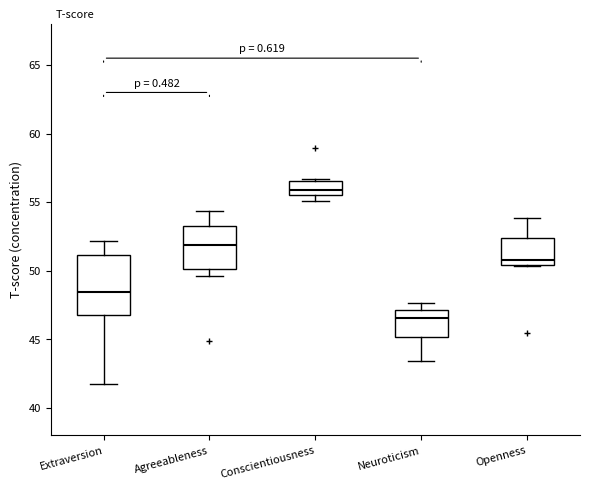

Where is the lower edge of the box for Extraversion on the y-axis? The values are not printed on the chart, so give them approximately, as read against the axis.

47.0